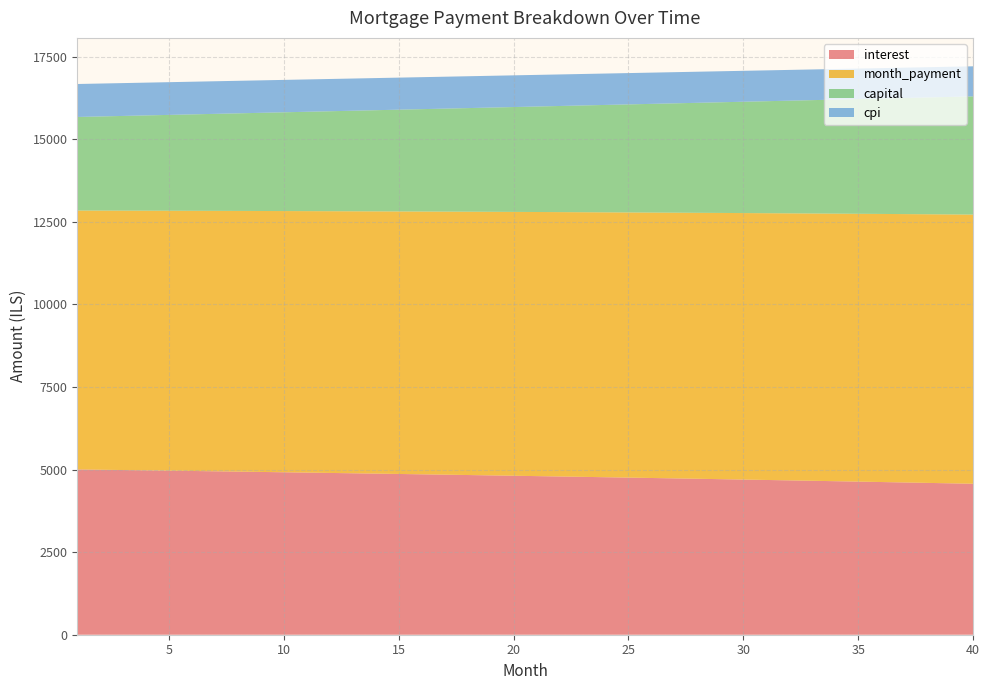

Reading left to right, what are all the values shown in this chart?

interest: 1=5005.0	2=4995.8	3=4986.5	4=4977.2	5=4967.7	6=4958.2	7=4948.5	8=4938.7	9=4928.9	10=4918.9	11=4908.9	12=4898.7	13=4888.5	14=4878.1	15=4867.7	16=4857.1	17=4846.5	18=4835.7	19=4824.8	20=4813.9	21=4802.8	22=4791.6	23=4780.3	24=4768.9	25=4757.4	26=4745.8	27=4734.1	28=4722.2	29=4710.3	30=4698.2	31=4686.0	32=4673.8	33=4661.4	34=4648.8	35=4636.2	36=4623.5	37=4610.6	38=4597.6	39=4584.5	40=4571.3
month_payment: 1=7838.8	2=7846.7	3=7854.5	4=7862.4	5=7870.2	6=7878.1	7=7886.0	8=7893.9	9=7901.8	10=7909.7	11=7917.6	12=7925.5	13=7933.4	14=7941.4	15=7949.3	16=7957.2	17=7965.2	18=7973.2	19=7981.1	20=7989.1	21=7997.1	22=8005.1	23=8013.1	24=8021.1	25=8029.2	26=8037.2	27=8045.2	28=8053.3	29=8061.3	30=8069.4	31=8077.4	32=8085.5	33=8093.6	34=8101.7	35=8109.8	36=8117.9	37=8126.0	38=8134.2	39=8142.3	40=8150.4
capital: 1=2833.8	2=2850.9	3=2868.0	4=2885.2	5=2902.5	6=2920.0	7=2937.5	8=2955.1	9=2972.9	10=2990.7	11=3008.7	12=3026.8	13=3044.9	14=3063.2	15=3081.6	16=3100.1	17=3118.7	18=3137.5	19=3156.3	20=3175.2	21=3194.3	22=3213.5	23=3232.8	24=3252.2	25=3271.7	26=3291.4	27=3311.1	28=3331.0	29=3351.0	30=3371.2	31=3391.4	32=3411.8	33=3432.3	34=3452.9	35=3473.6	36=3494.5	37=3515.4	38=3536.6	39=3557.8	40=3579.2
cpi: 1=998.2	2=996.3	3=994.4	4=992.6	5=990.6	6=988.7	7=986.8	8=984.8	9=982.8	10=980.8	11=978.8	12=976.7	13=974.7	14=972.6	15=970.5	16=968.3	17=966.2	18=964.0	19=961.8	20=959.6	21=957.4	22=955.1	23=952.8	24=950.5	25=948.2	26=945.9	27=943.5	28=941.1	29=938.7	30=936.3	31=933.8	32=931.3	33=928.8	34=926.3	35=923.8	36=921.2	37=918.6	38=916.0	39=913.3	40=910.7